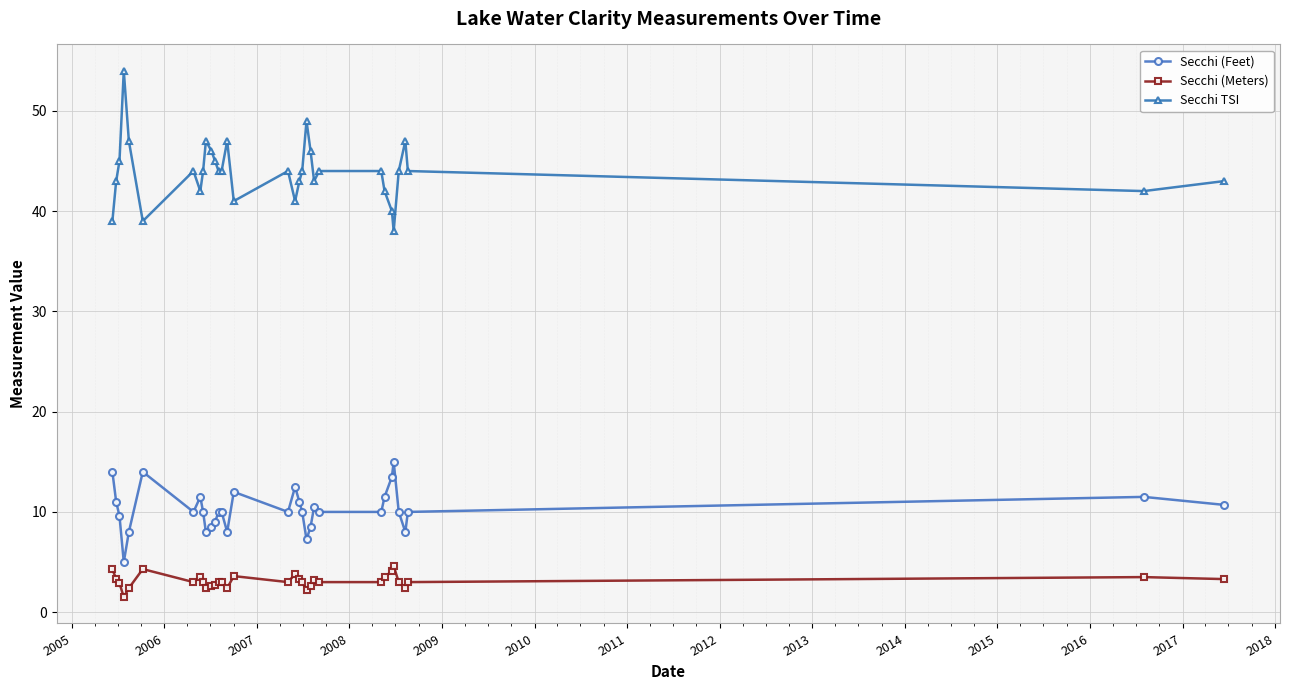

What is the difference between the maximum and minimum values in the Secchi (Feet) series?

10.0